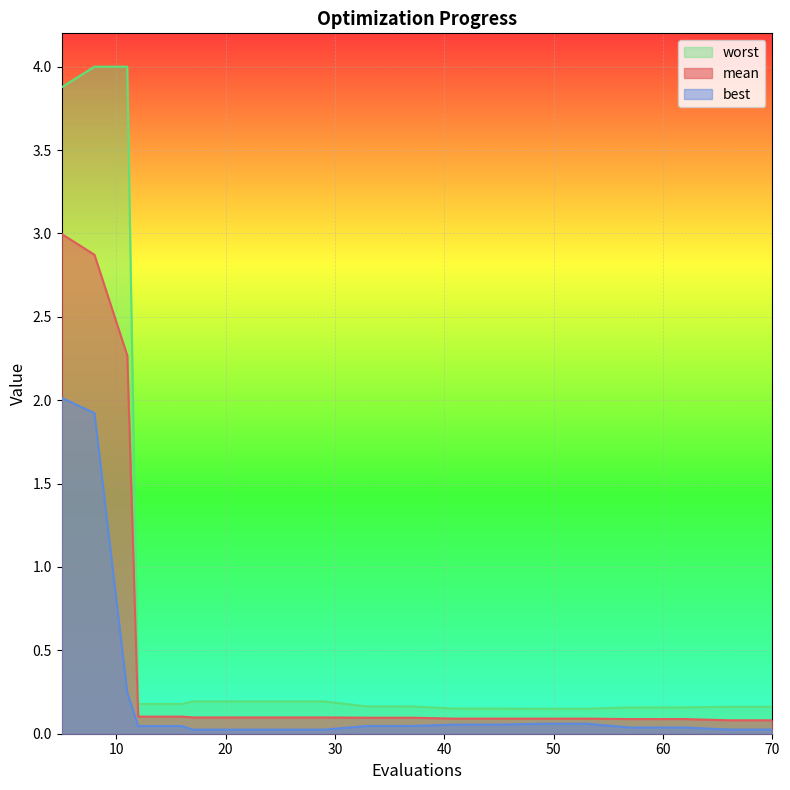

True or false: worst and best intersect in this chart.

False